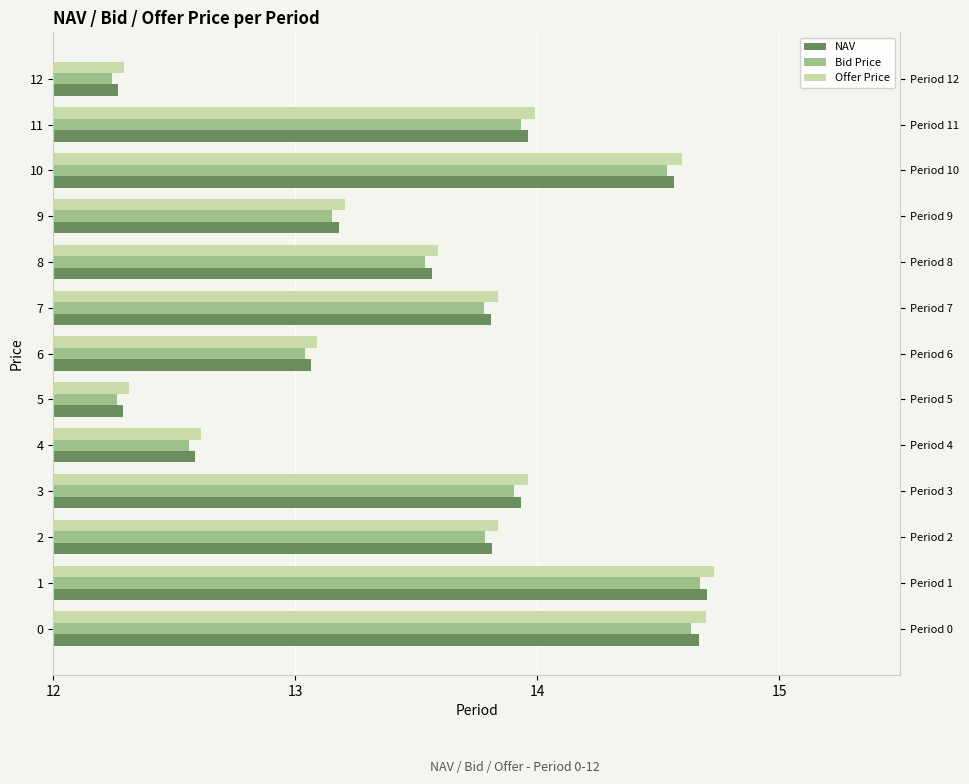

What is the sum of all NAV values?

176.4